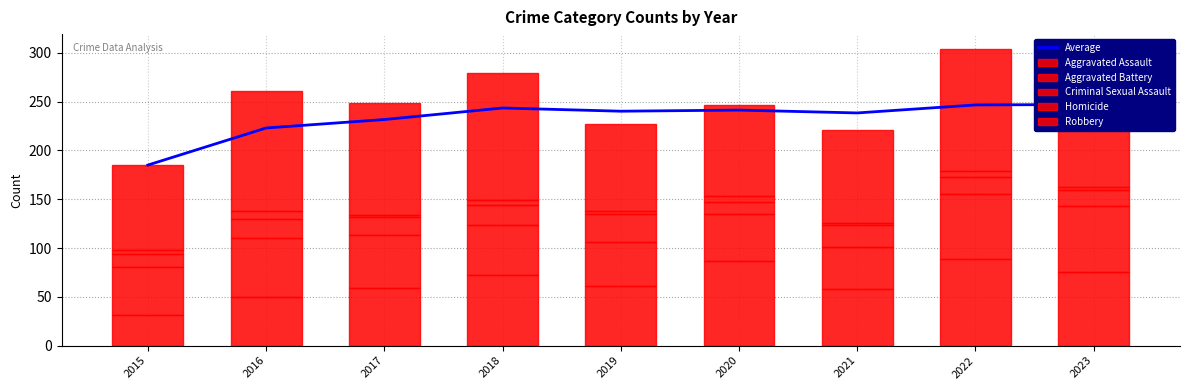

How many data points in Aggravated Assault are less than 61?

4